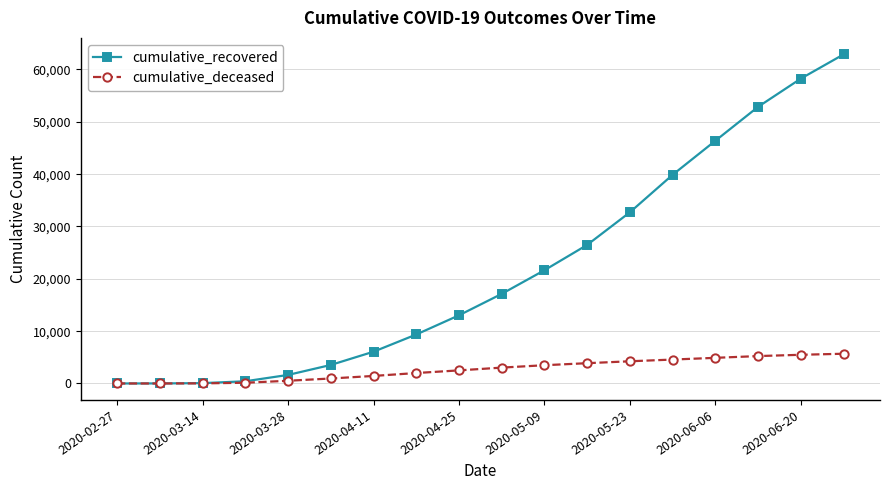

Rank the series by their maximum value, from lowest to highest.

cumulative_deceased, cumulative_recovered